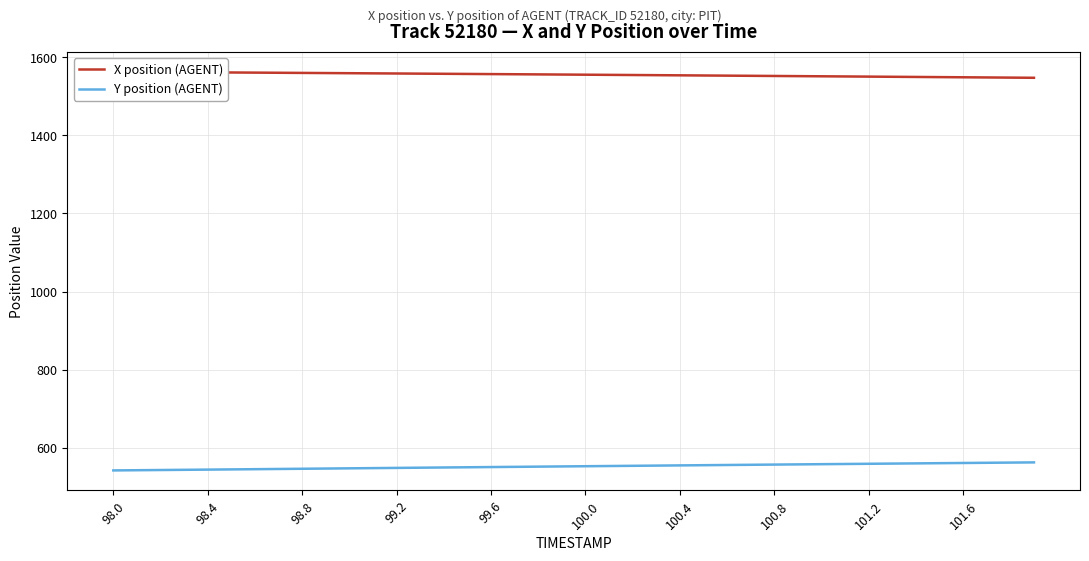

Which series has the largest total across all categories?

X position (AGENT)